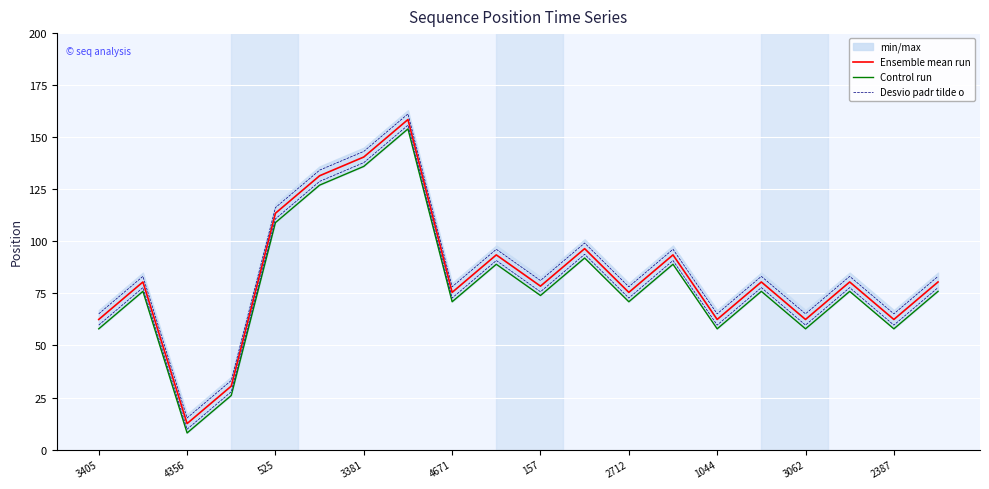

How many values in the Control run series are below 76?

9